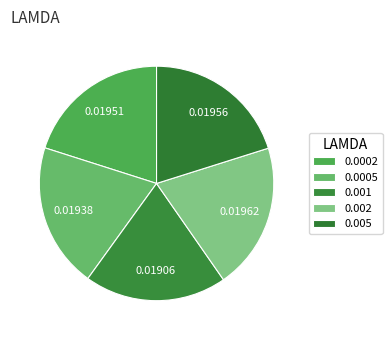

The 0.005 slice represents 20% of the pie. True or false?

True